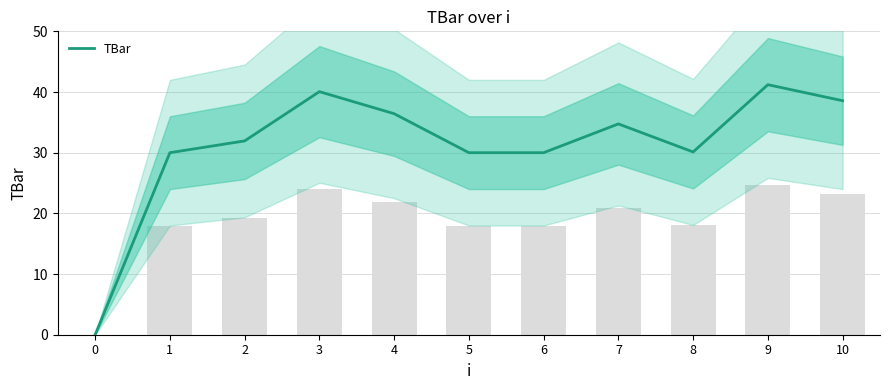

What is the value of the 11th bar from the left?

38.6